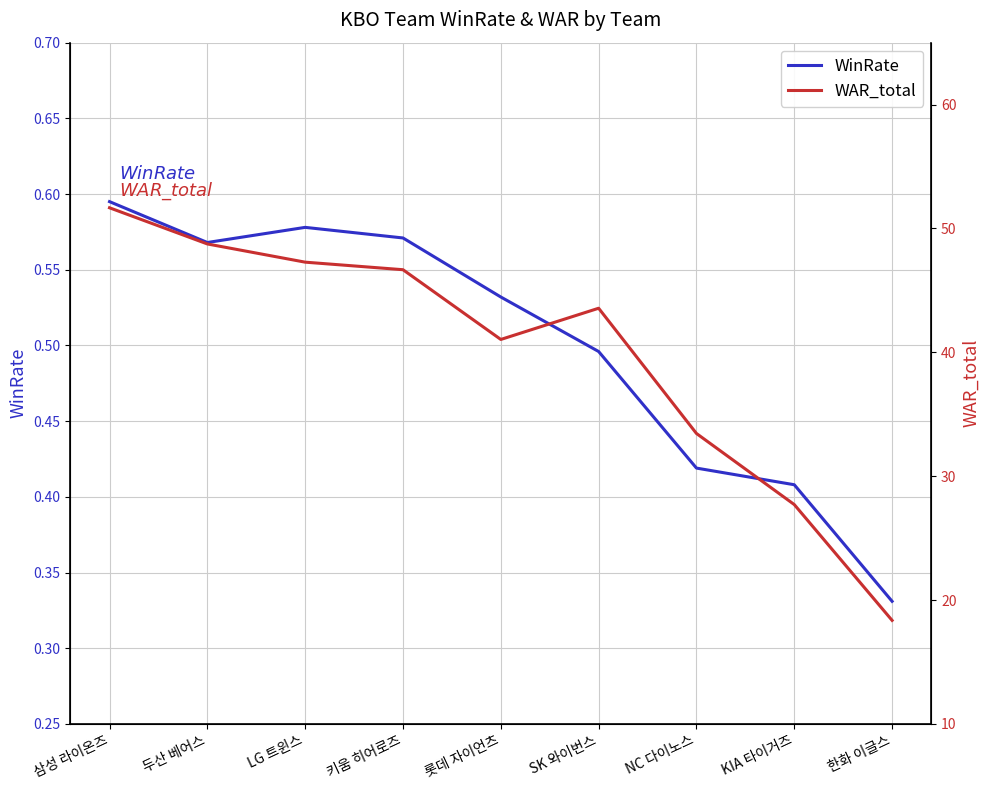

Rank the series by their maximum value, from highest to lowest.

WAR_total, WinRate